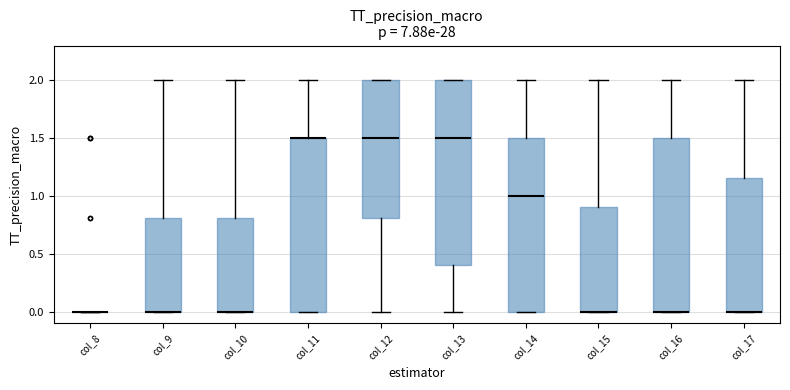

Which box is the tallest, from its lower edge to its upper edge?

col_13